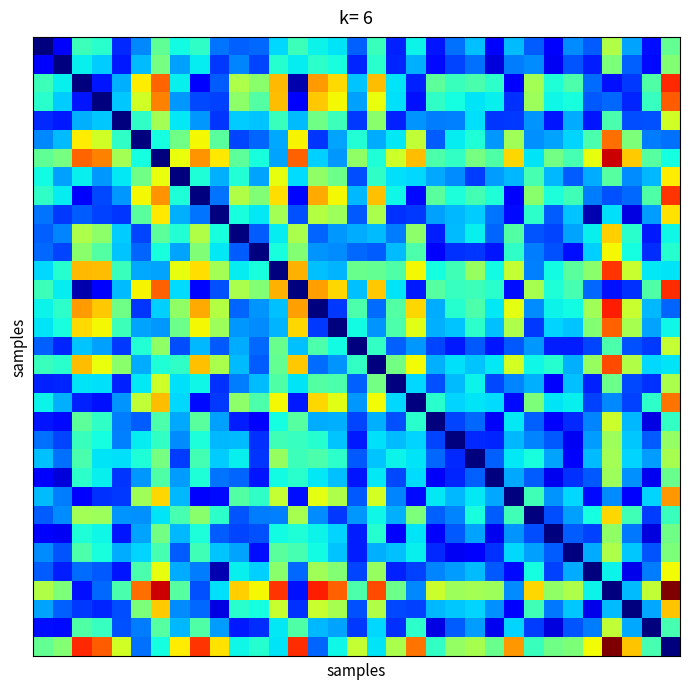

Which label corresponds to the largest value in the chart?

32